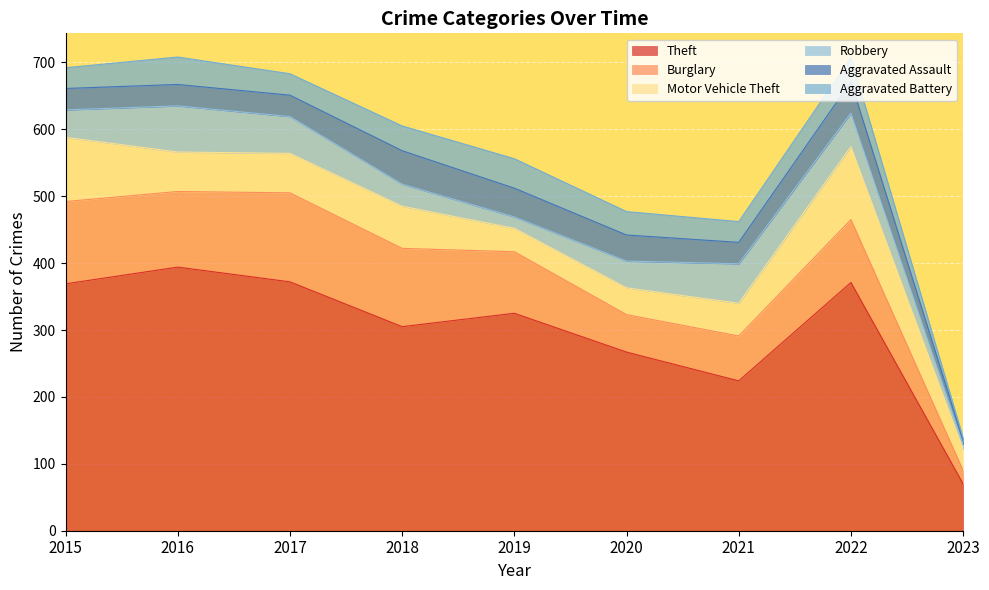

Between 2015 and 2022, which series saw the biggest shift?

Burglary